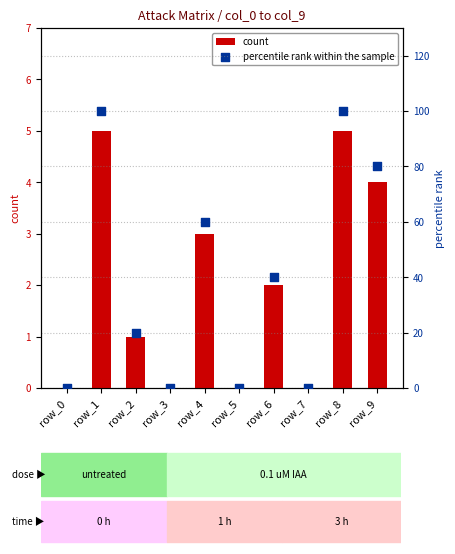

What are all the series names shown in the legend?

count, percentile rank within the sample